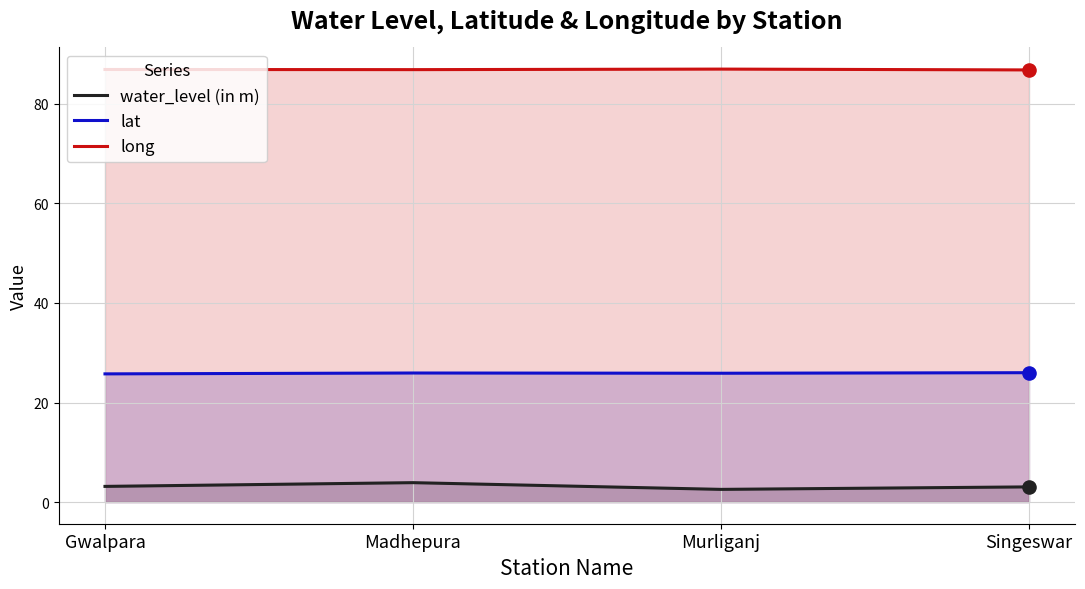

What is the total value across all series at Madhepura?

116.7